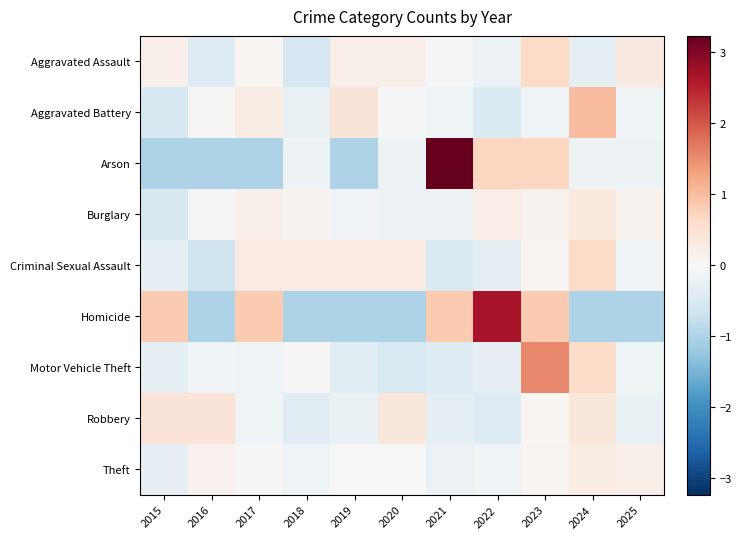

Reading left to right, what are all the values shown in this chart?

Aggravated Assault: 2015=0.2	2016=-0.4	2017=0.1	2018=-0.5	2019=0.2	2020=0.2	2021=-0.1	2022=-0.2	2023=0.6	2024=-0.3	2025=0.3
Aggravated Battery: 2015=-0.5	2016=0.0	2017=0.2	2018=-0.2	2019=0.4	2020=-0.1	2021=-0.1	2022=-0.4	2023=-0.1	2024=1.0	2025=-0.1
Arson: 2015=-1.0	2016=-1.0	2017=-1.0	2018=-0.2	2019=-1.0	2020=-0.2	2021=3.2	2022=0.7	2023=0.7	2024=-0.2	2025=-0.2
Burglary: 2015=-0.5	2016=-0.1	2017=0.2	2018=0.1	2019=-0.1	2020=-0.2	2021=-0.2	2022=0.2	2023=0.1	2024=0.3	2025=0.1
Criminal Sexual Assault: 2015=-0.3	2016=-0.6	2017=0.3	2018=0.3	2019=0.3	2020=0.3	2021=-0.5	2022=-0.3	2023=0.1	2024=0.6	2025=-0.1
Homicide: 2015=0.8	2016=-1.0	2017=0.8	2018=-1.0	2019=-1.0	2020=-1.0	2021=0.8	2022=2.7	2023=0.8	2024=-1.0	2025=-1.0
Motor Vehicle Theft: 2015=-0.3	2016=-0.1	2017=-0.1	2018=0.0	2019=-0.4	2020=-0.5	2021=-0.4	2022=-0.3	2023=1.6	2024=0.6	2025=-0.1
Robbery: 2015=0.4	2016=0.4	2017=-0.1	2018=-0.4	2019=-0.2	2020=0.4	2021=-0.3	2022=-0.4	2023=0.1	2024=0.4	2025=-0.2
Theft: 2015=-0.3	2016=0.1	2017=0.0	2018=-0.1	2019=0.0	2020=0.0	2021=-0.2	2022=-0.1	2023=0.1	2024=0.2	2025=0.2